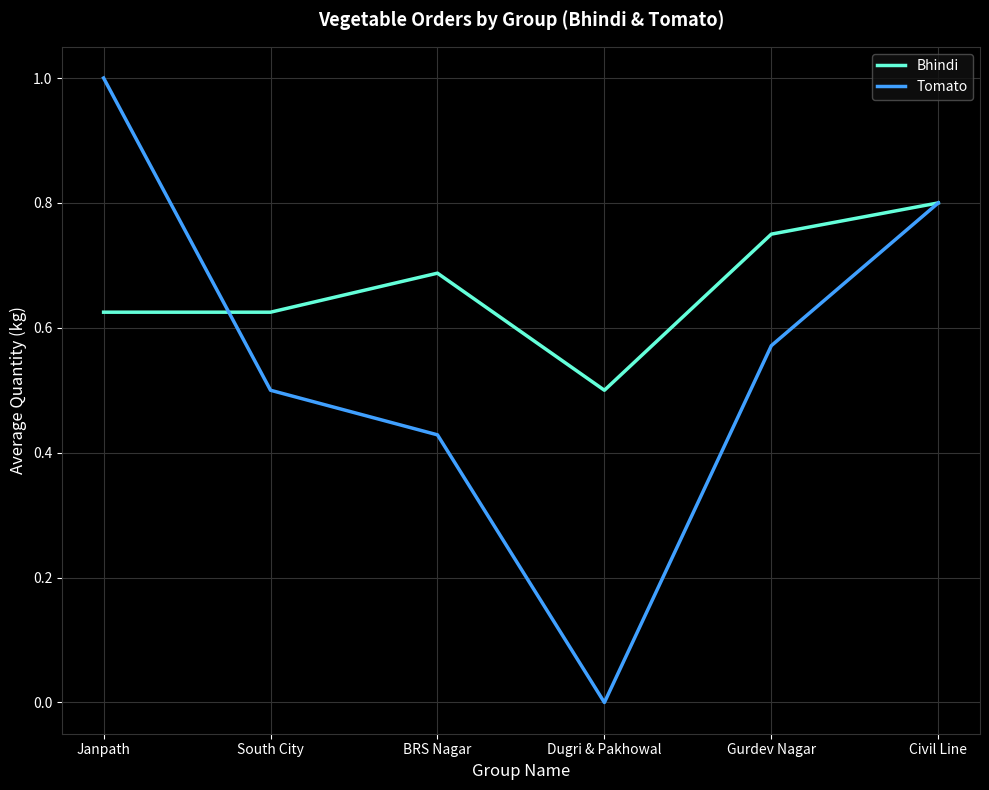

The value of Tomato at South City is 0.5. True or false?

True